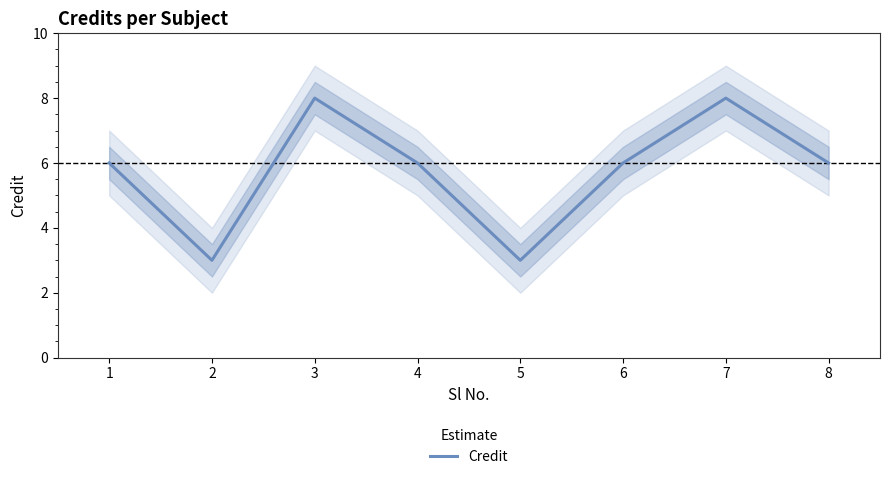

Reading left to right, list all the values displayed in this chart.

6	3	8	6	3	6	8	6